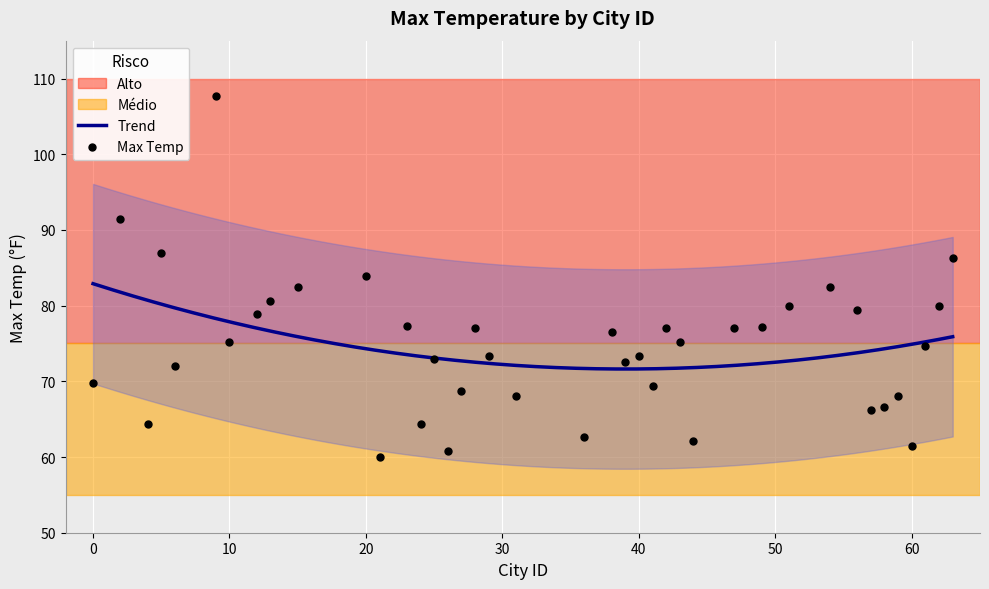

Which has a higher value, 42 or 40?

42